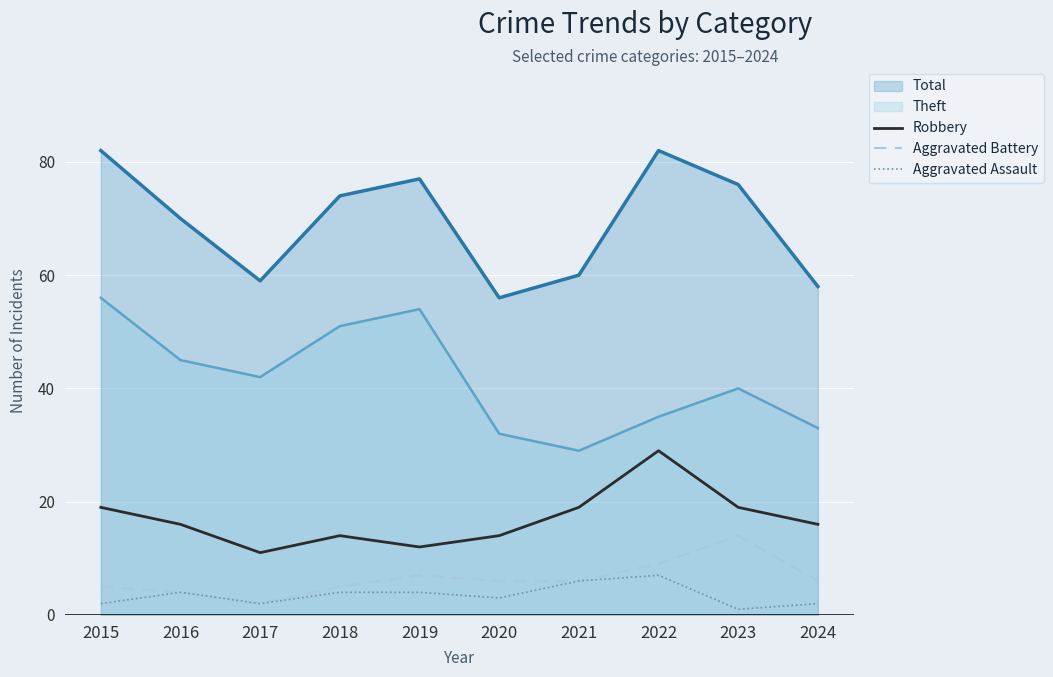

True or false: Aggravated Battery and Aggravated Assault cross at least once.

False